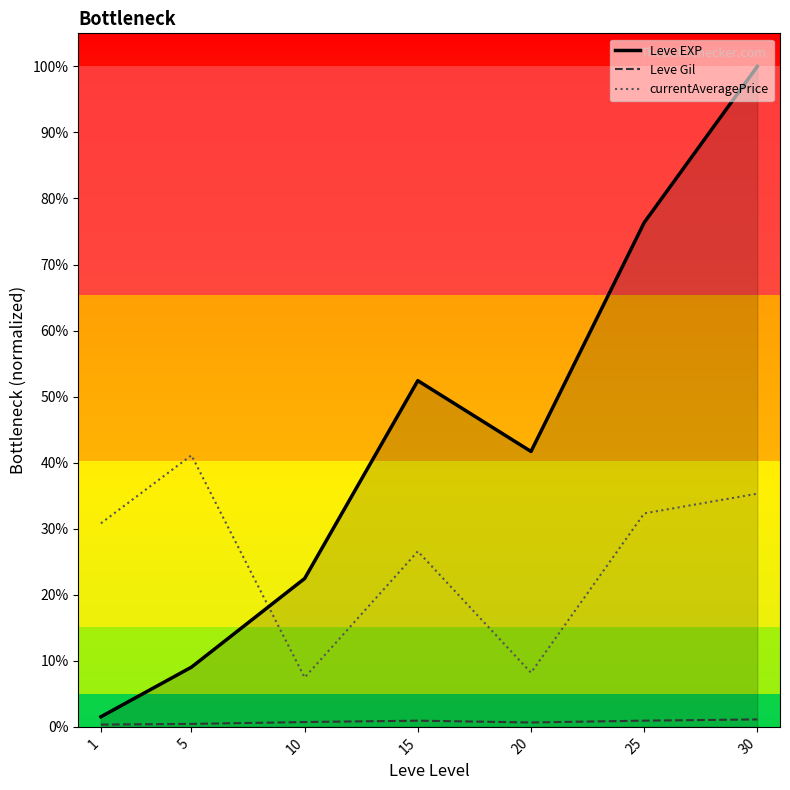

Where is the first local minimum for Leve Gil?

20